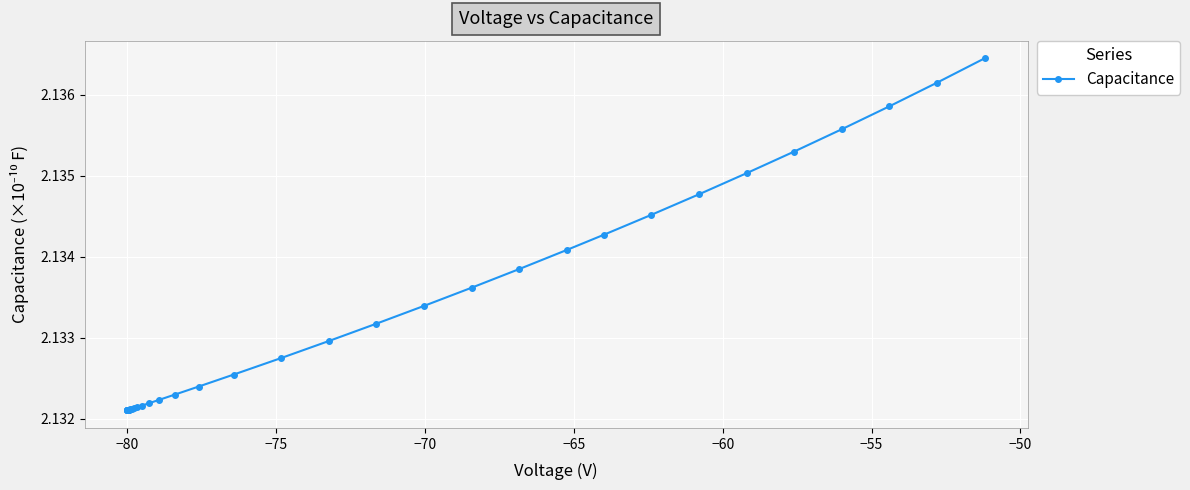

How many values are between 2 and 3?

40